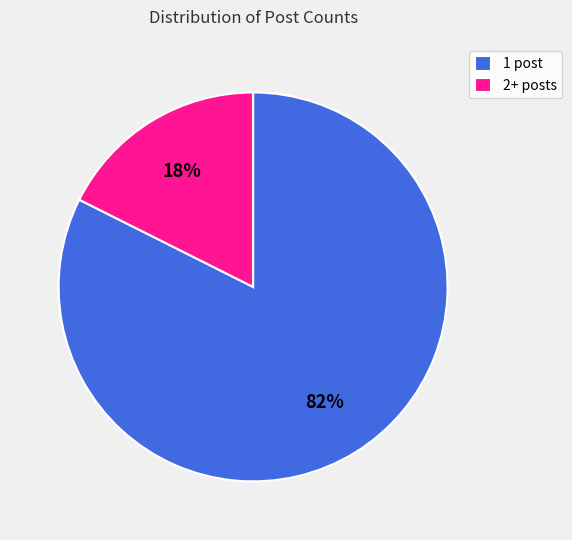

Between 2+ posts and 1 post, which is larger?

1 post